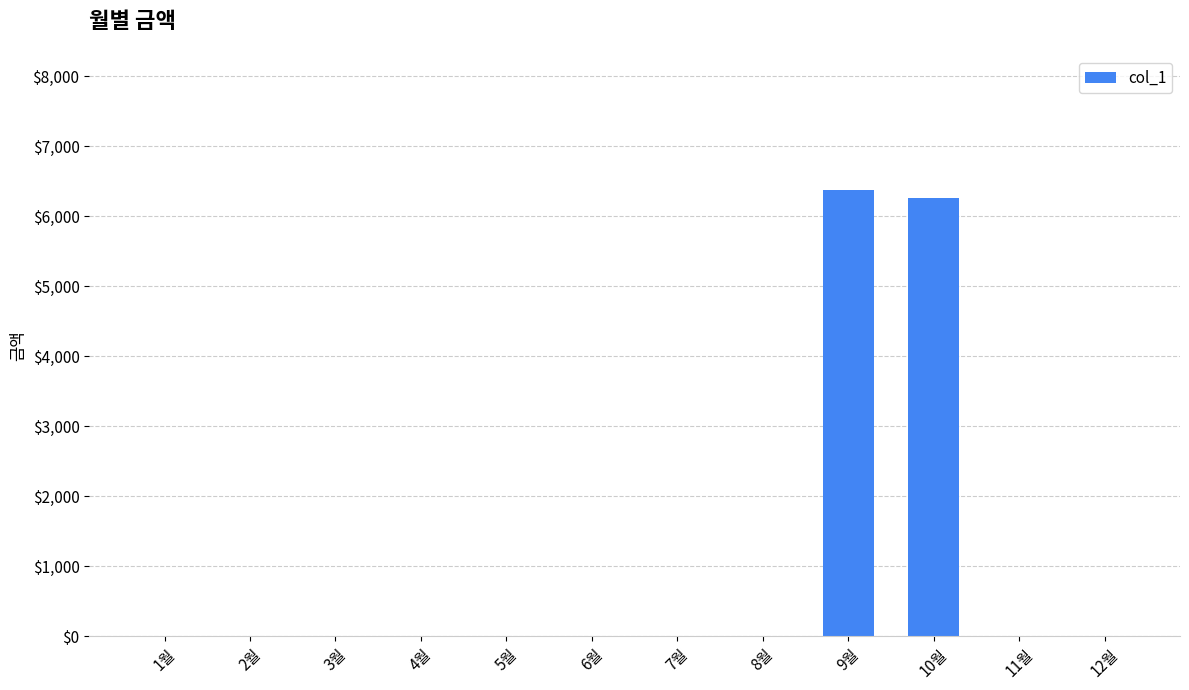

The value at 6월 is 0. True or false?

True